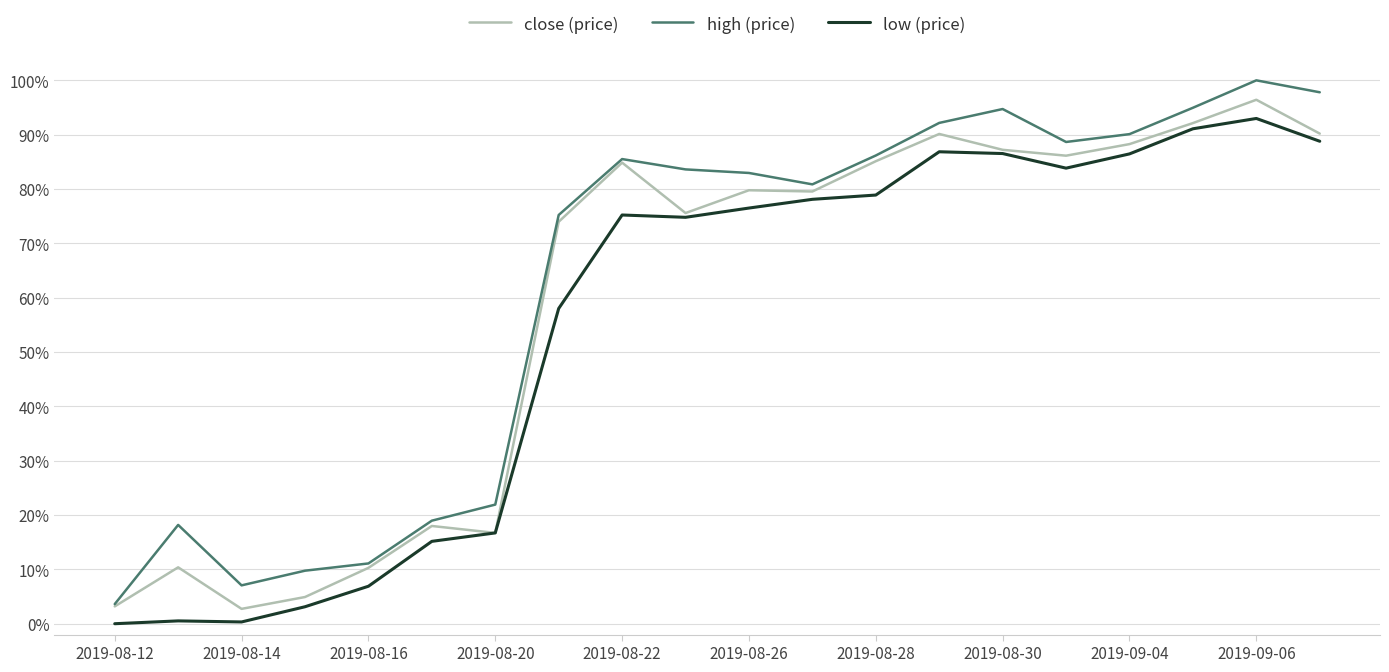

Reading left to right, transcribe all the data shown in this chart.

close (price): 0.0	0.1	0.0	0.0	0.1	0.2	0.2	0.7	0.8	0.8	0.8	0.8	0.9	0.9	0.9	0.9	0.9	0.9	1.0	0.9
high (price): 0.0	0.2	0.1	0.1	0.1	0.2	0.2	0.8	0.9	0.8	0.8	0.8	0.9	0.9	0.9	0.9	0.9	0.9	1.0	1.0
low (price): 0.0	0.0	0.0	0.0	0.1	0.2	0.2	0.6	0.8	0.7	0.8	0.8	0.8	0.9	0.9	0.8	0.9	0.9	0.9	0.9